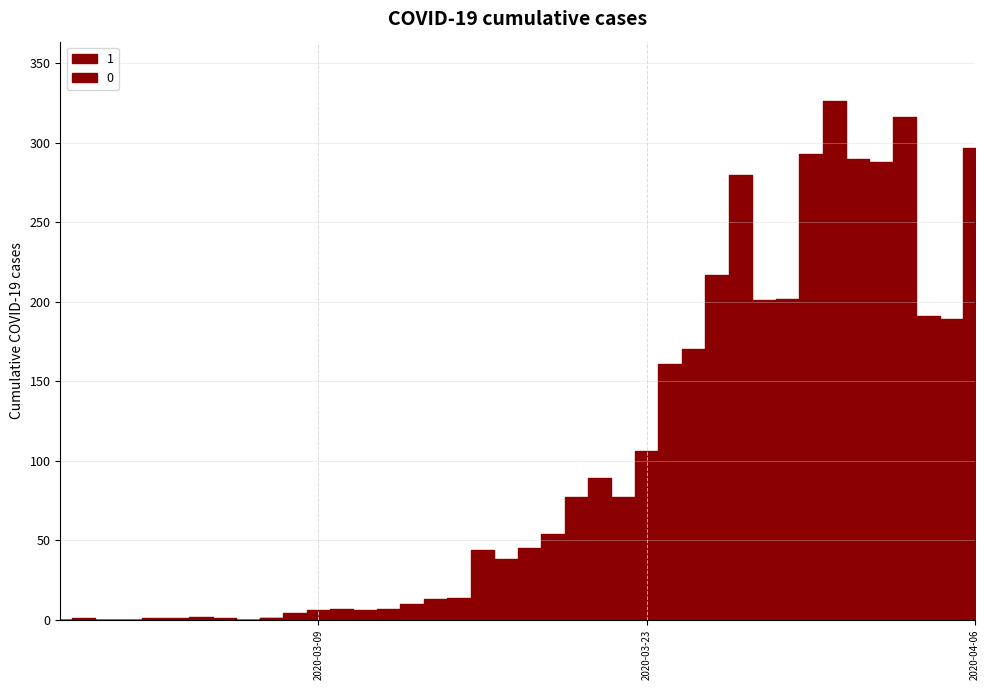

How many values in 0 are above zero?

31